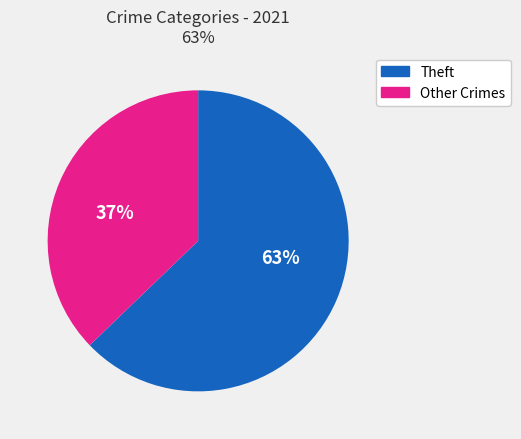

To the nearest percent, what is the average slice percentage?

50%